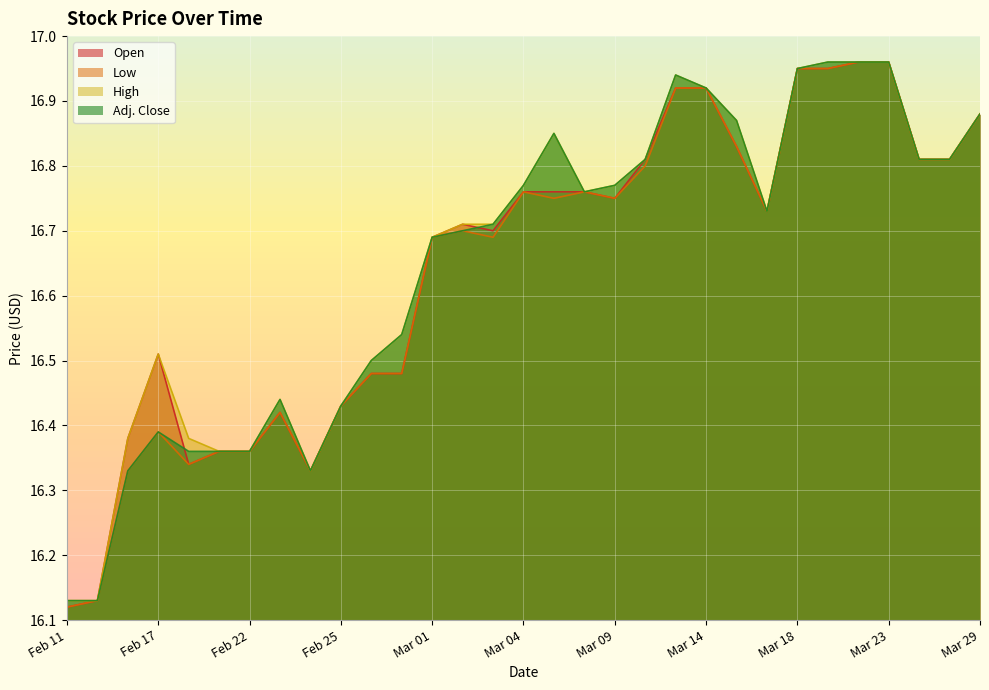

What is the sum of all Low values?

515.8